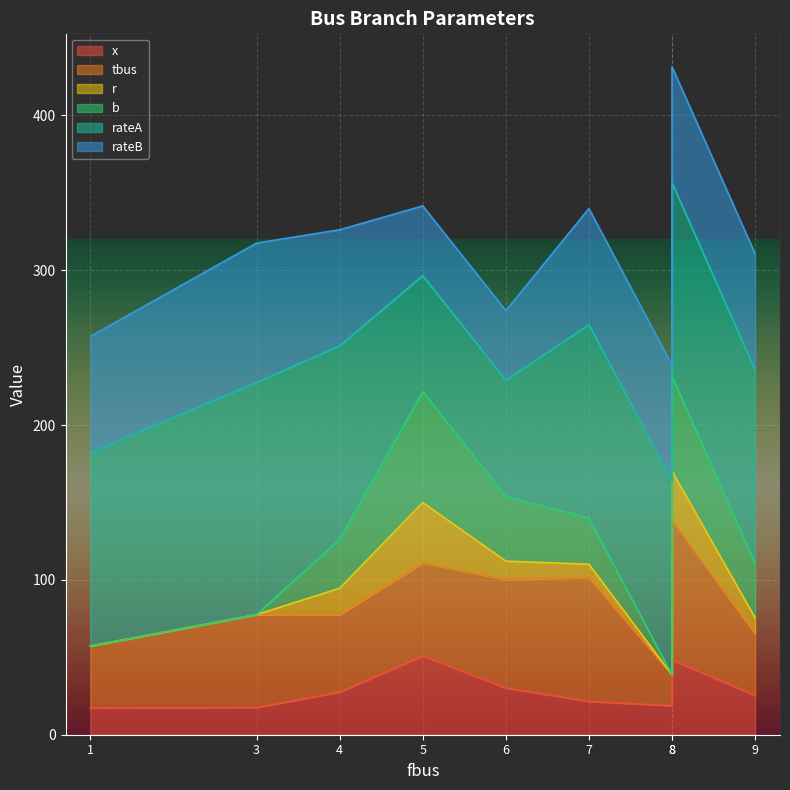

Rank the series by their maximum value, from highest to lowest.

rateA, rateB, tbus, b, x, r